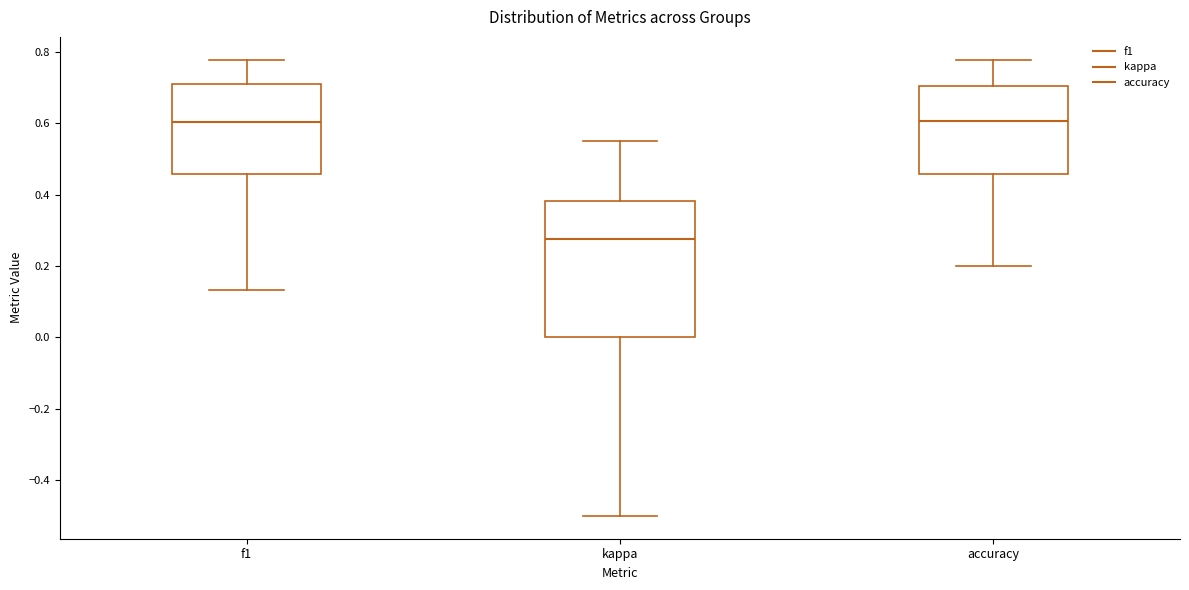

Where does the median line of the box for f1 sit on the y-axis? The values are not printed on the chart, so give them approximately, as read against the axis.

0.60